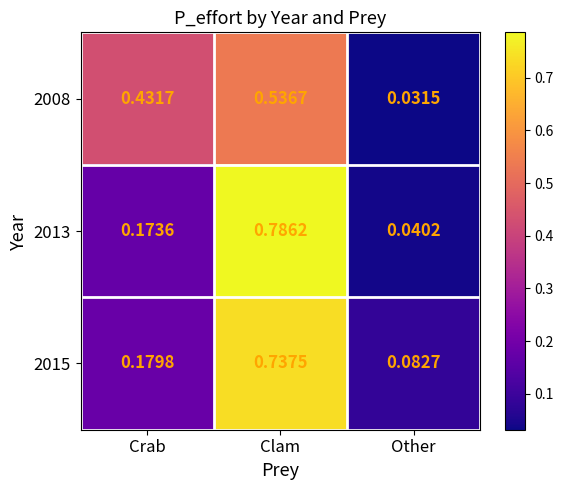

Which category has the highest value across all series?

Clam